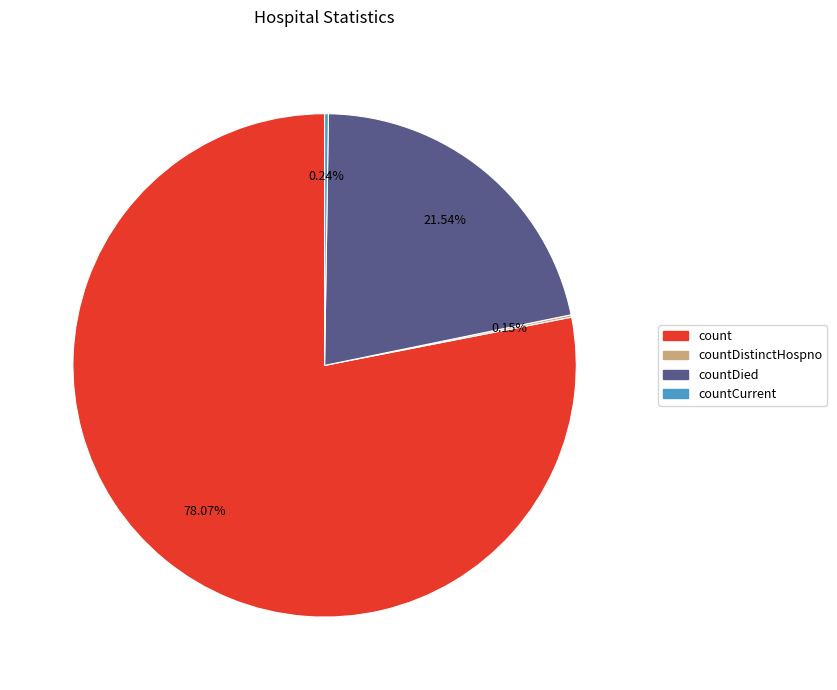

Combined, do countDied and count account for over 50%?

Yes